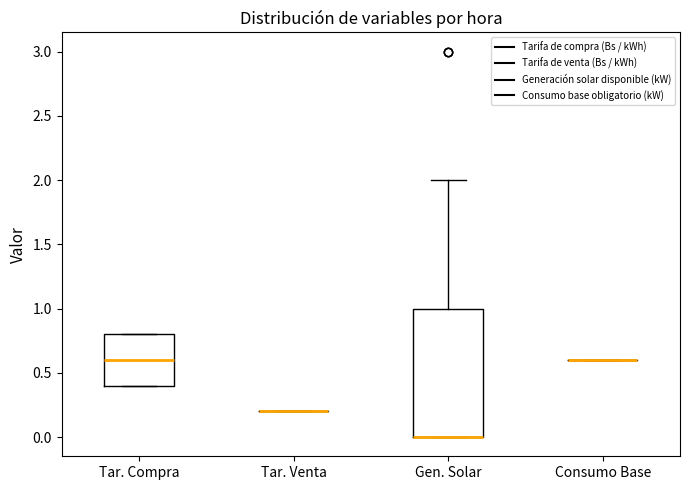

Reading left to right, read every box against the y-axis: the position of its median line, the range the box covers, and the ends of its whiskers. The values are not printed on the chart, so give them approximately, as read against the axis.

Tar. Compra: median 0.6, box 0.4 to 0.8, whiskers 0.4 to 0.8
Tar. Venta: box collapsed to a line at 0.2, whiskers 0.2 to 0.2
Gen. Solar: median 0.0 (drawn on the box's lower edge), box 0.0 to 1.0, whiskers 0.0 to 2.0
Consumo Base: box collapsed to a line at 0.6, whiskers 0.6 to 0.6